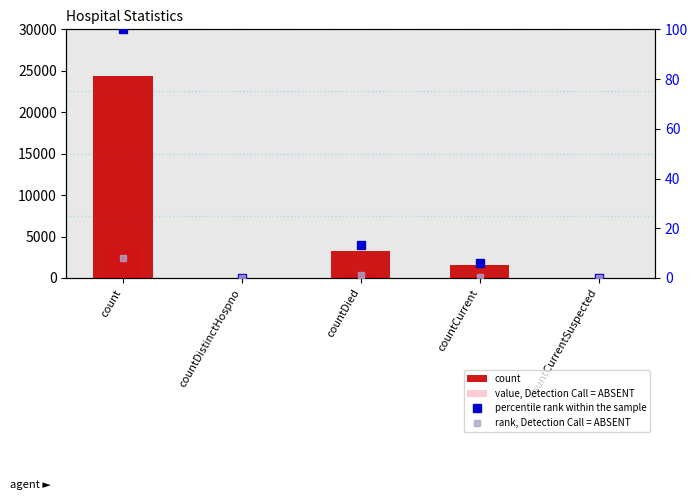

What is the sum of all count values?

29104.0